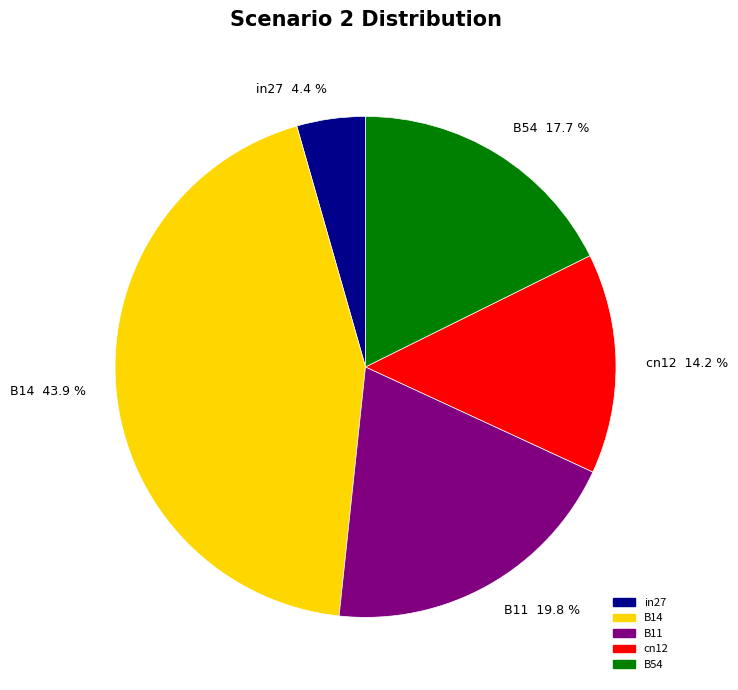

The B11 slice represents 14% of the pie. True or false?

False